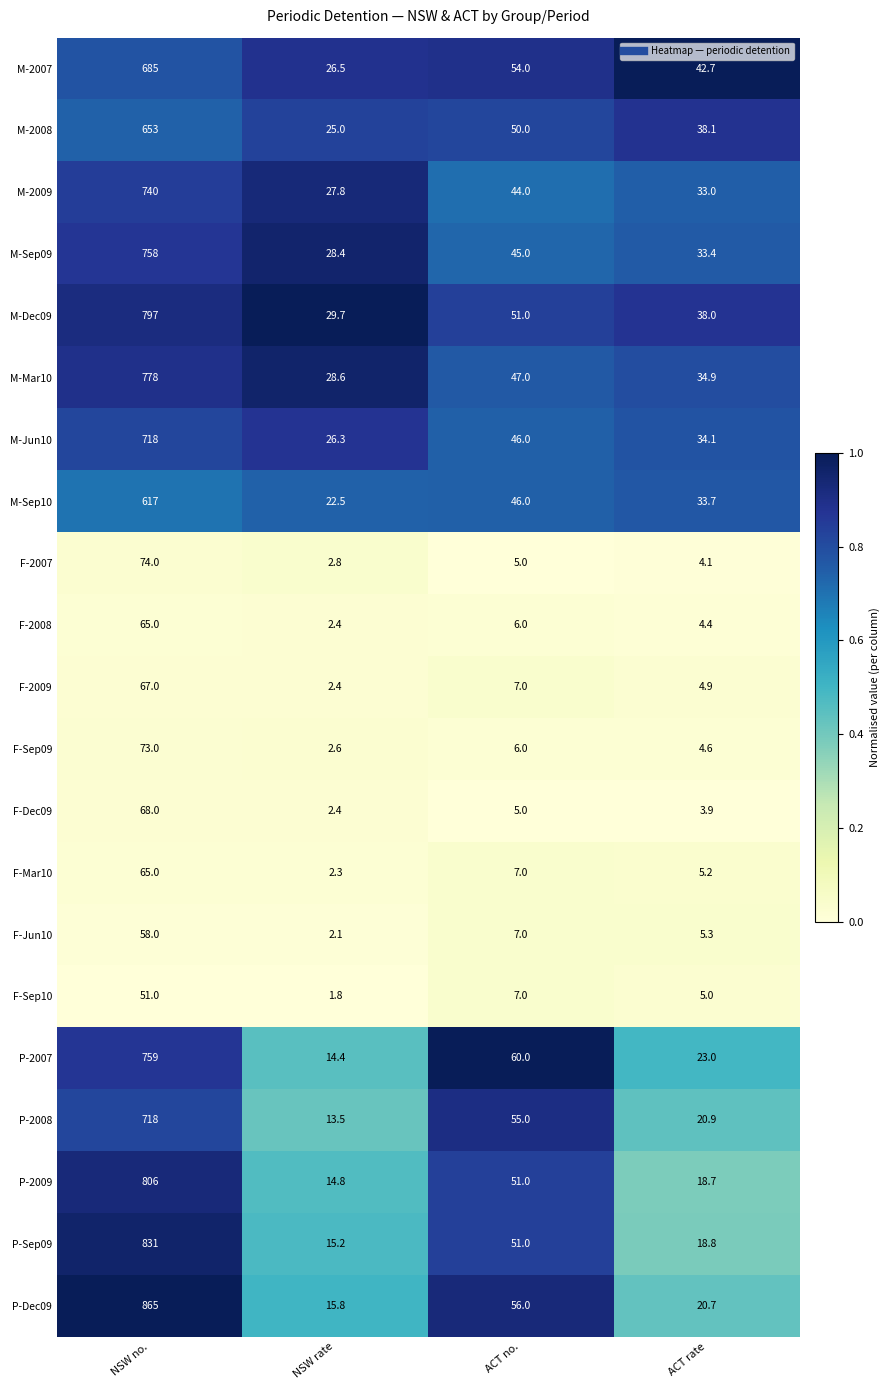

What is the maximum value for M-Sep09?

758.0